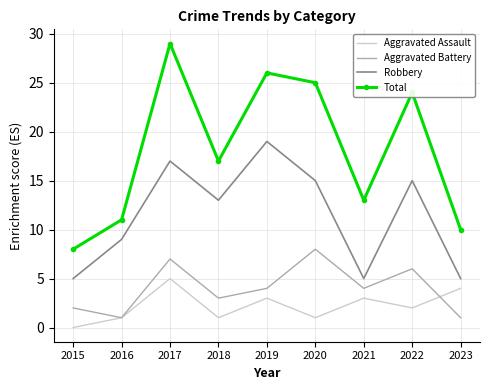

The value of Aggravated Assault at 2021 is 3. True or false?

True